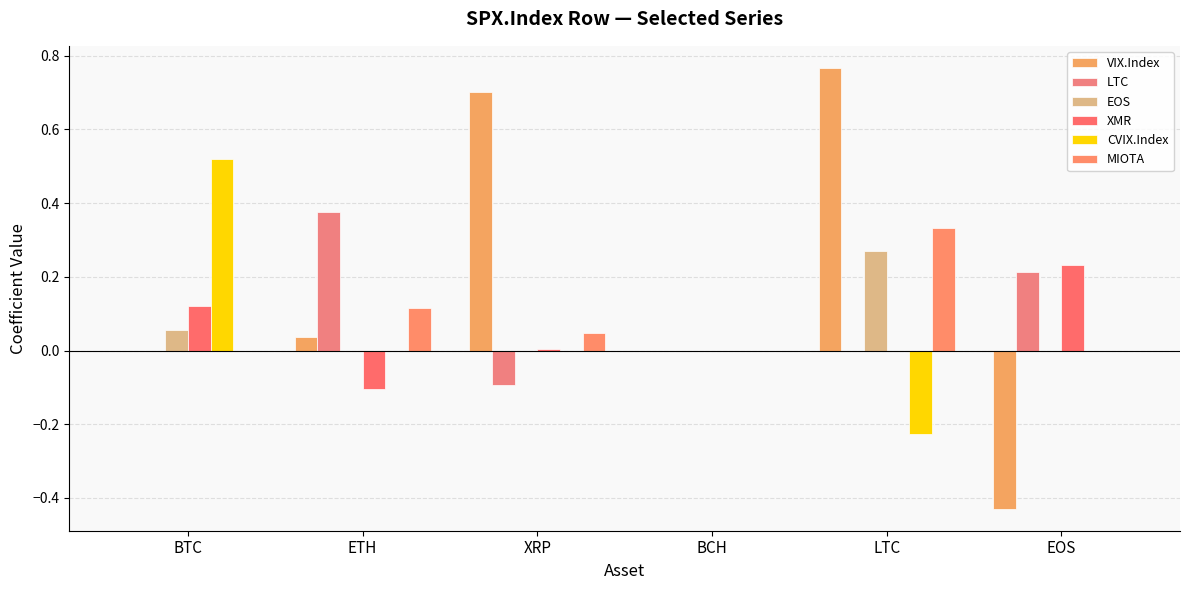

What is the difference between the second highest and minimum values in the MIOTA series?

0.1